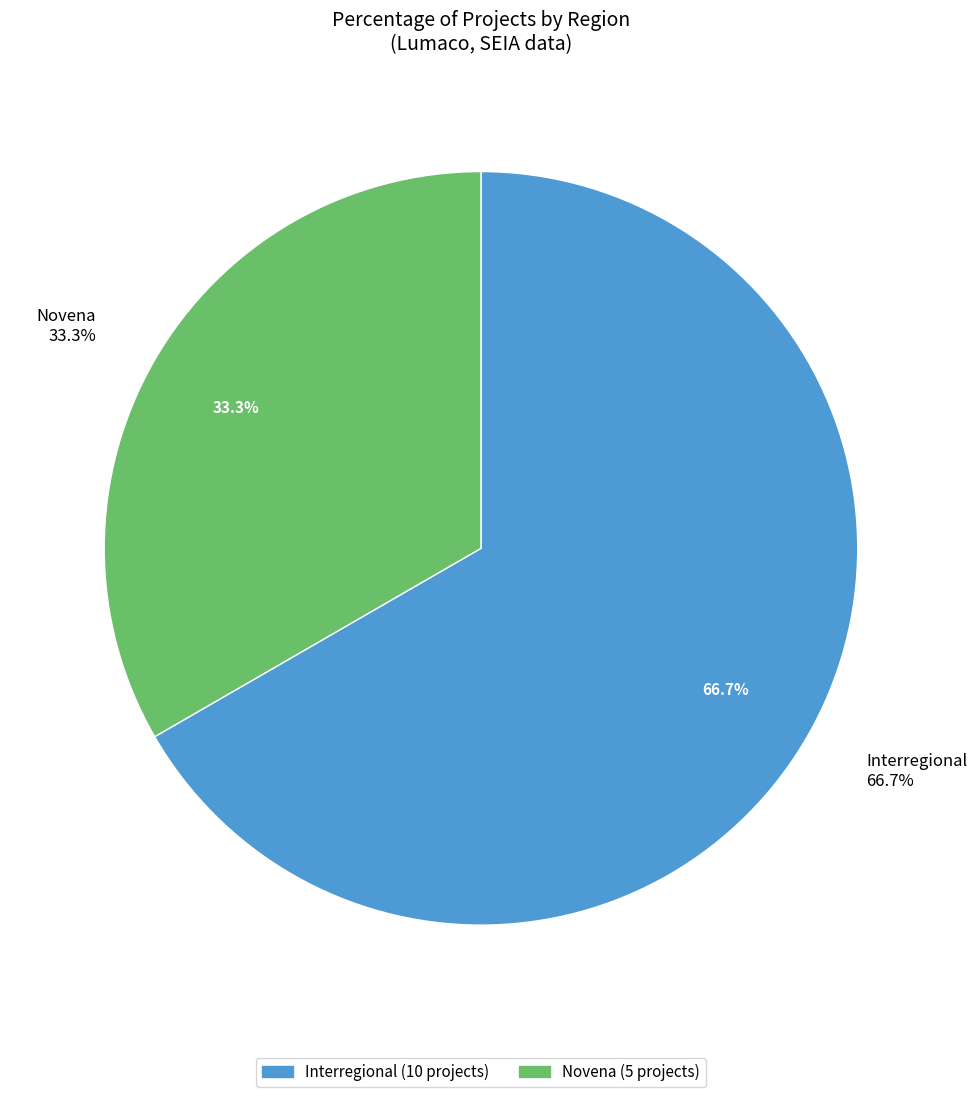

Is it true that Interregional is 45% of the pie?

False